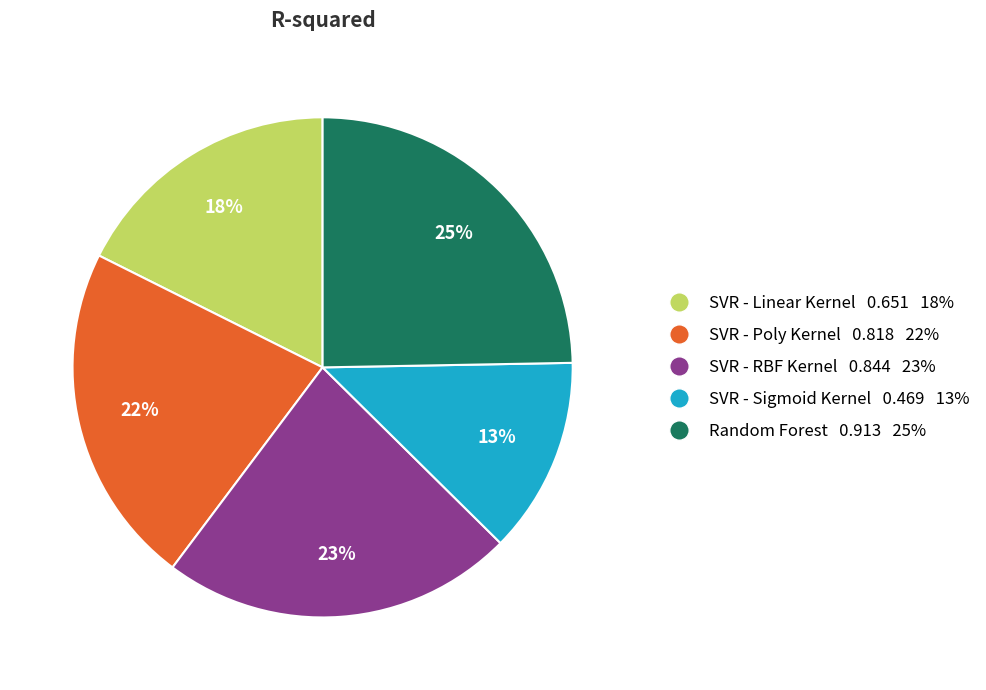

The SVR - RBF Kernel slice represents 23% of the pie. True or false?

True